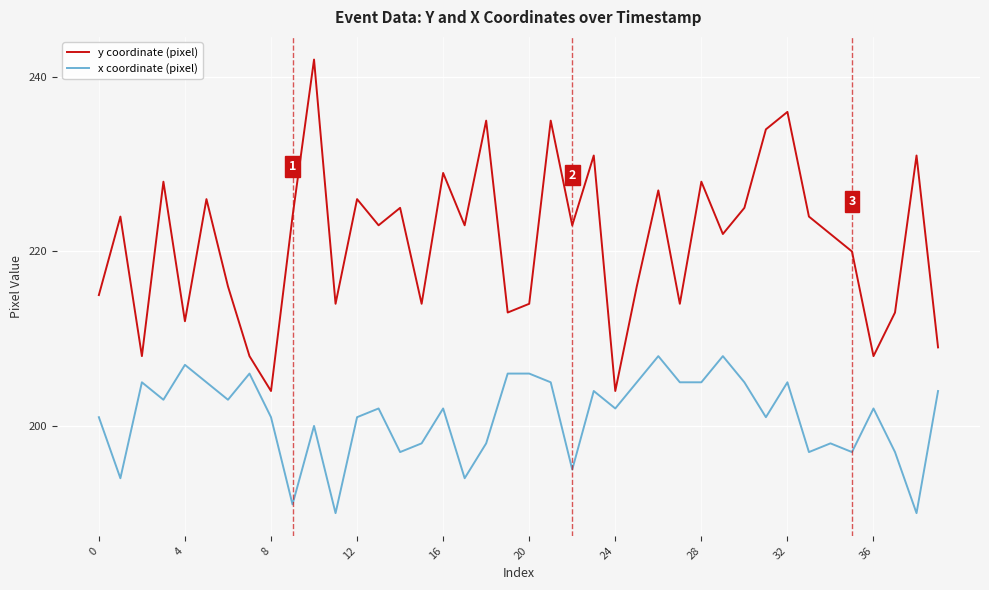

True or false: x coordinate (pixel) has more than 0 points higher than both neighbors.

True